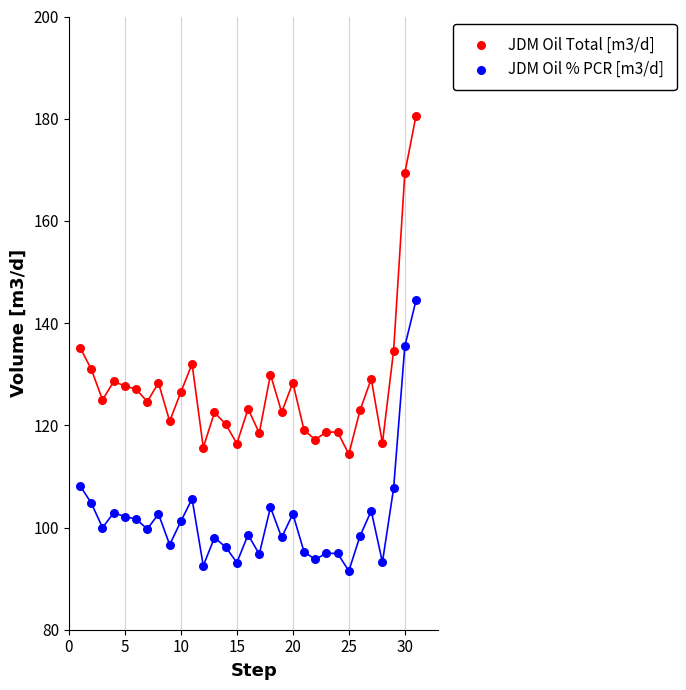

Which series has the widest spread of Y values?

JDM Oil Total [m3/d]